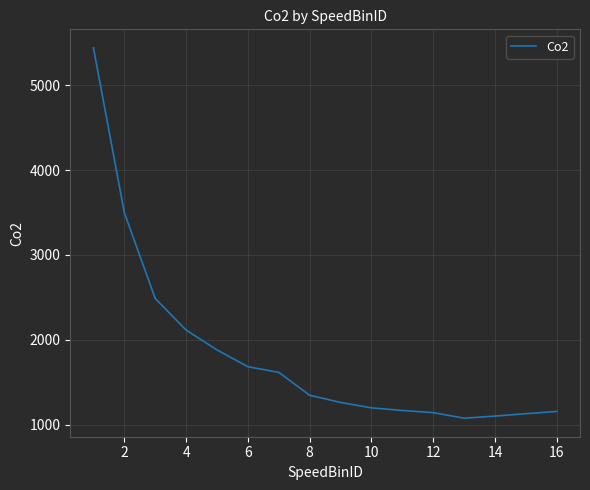

What is the greatest value displayed?

5440.8